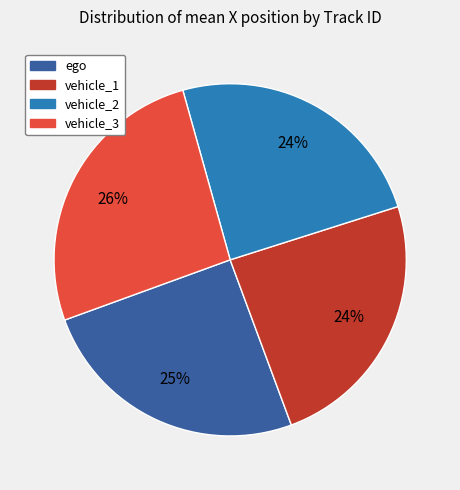

Is it true that vehicle_1 is 15% of the pie?

False